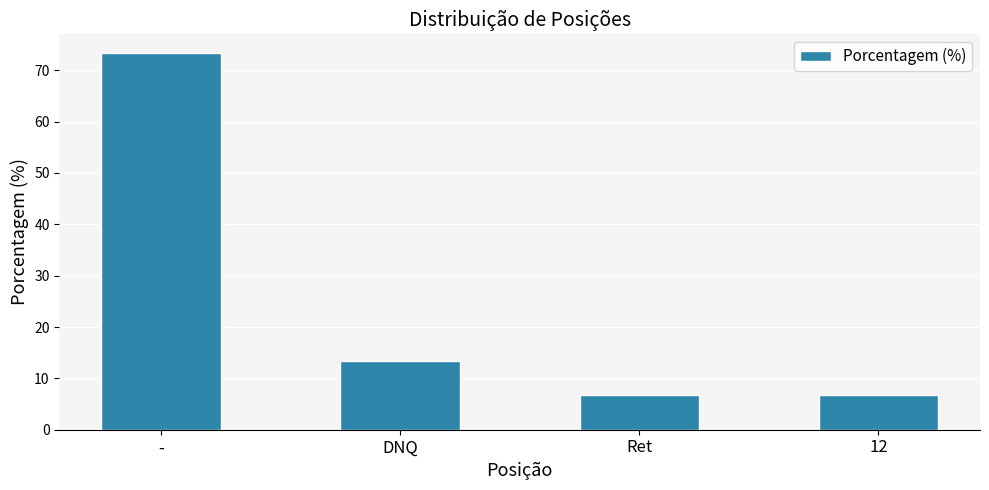

The value at 12 is 6.7. True or false?

True